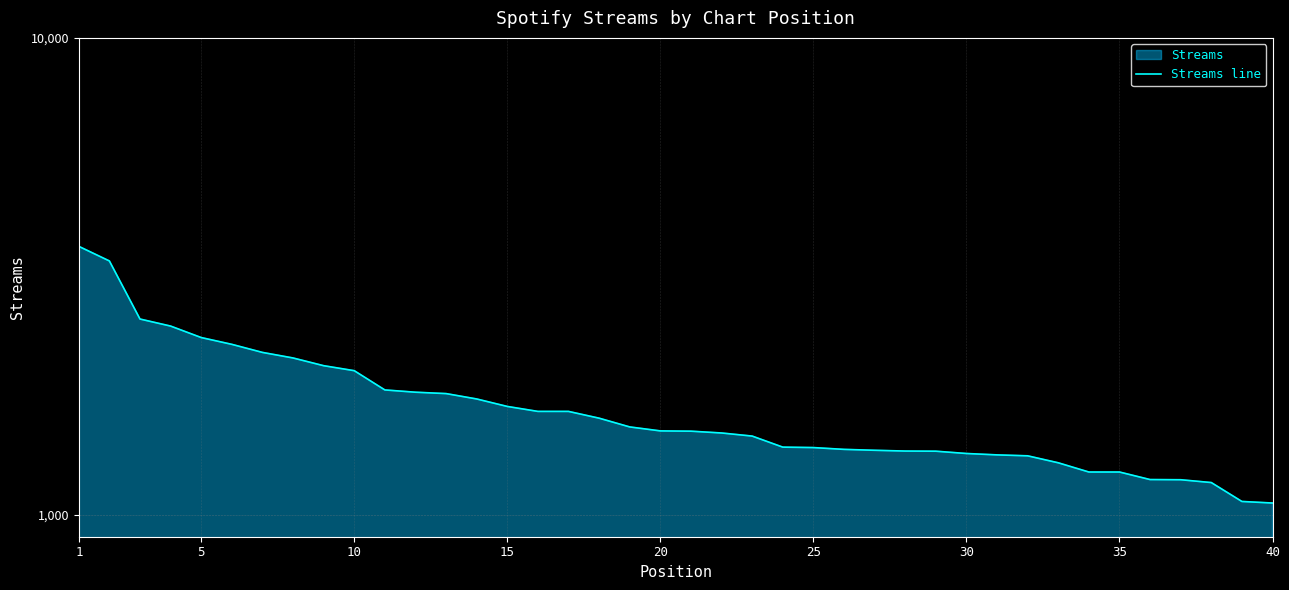

What is the sum of all values?

68031